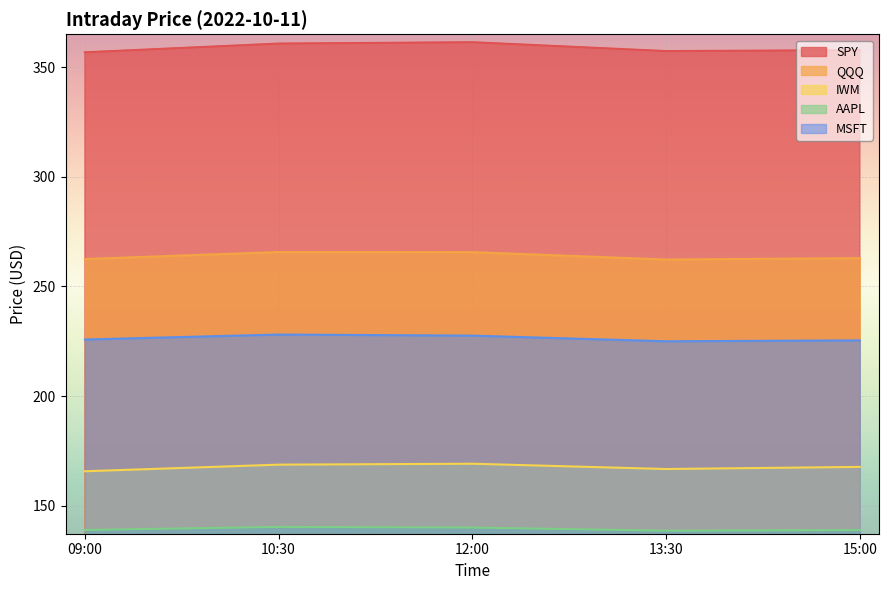

What is the label of the 3rd point from the left?

12:00